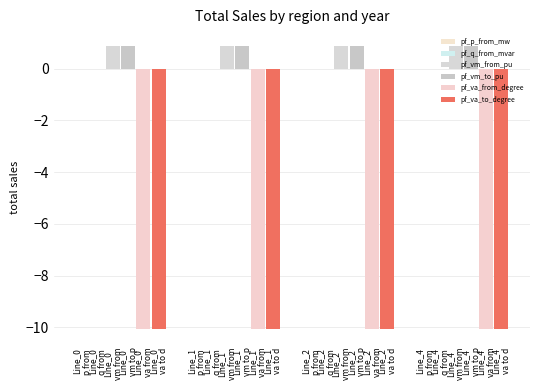

How many groups of bars are there?

4